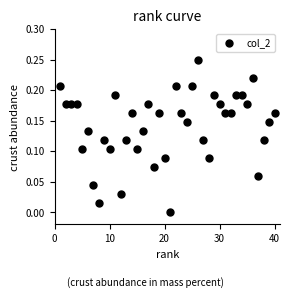

What is the range of X values (max minus min)?

39.0